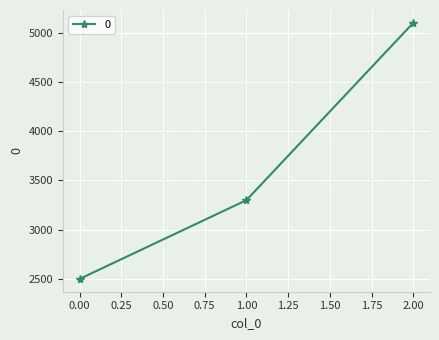

What is the approximate value at 2.00?

5100